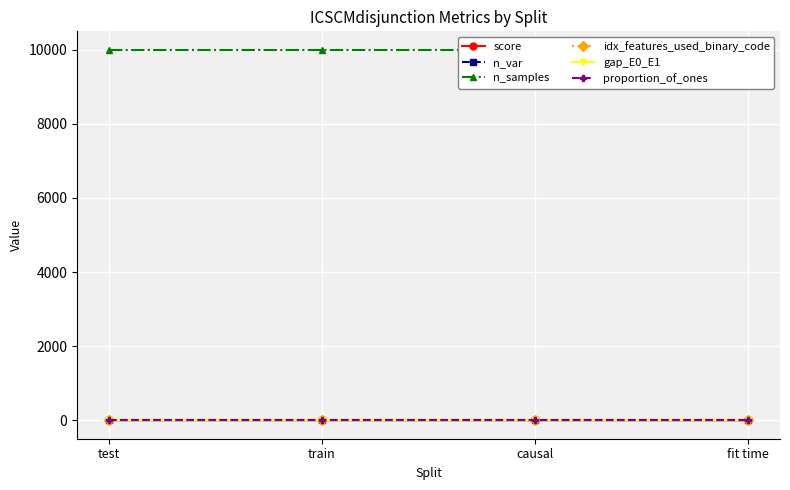

Reading left to right, extract all data points from this chart.

score: 1.0	1.0	1.0	0.3
n_var: 2.0	2.0	2.0	2.0
n_samples: 10000.0	10000.0	10000.0	10000.0
idx_features_used_binary_code: 16.0	16.0	16.0	16.0
gap_E0_E1: 0.2	0.2	0.2	0.2
proportion_of_ones: 0.6	0.6	0.6	0.6